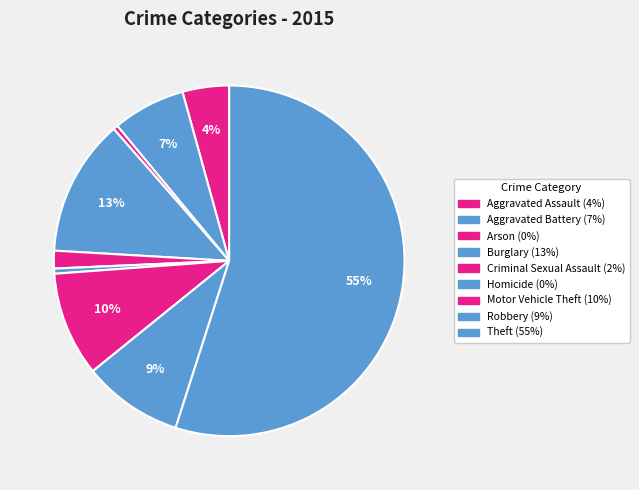

How many segments does this pie chart have?

9